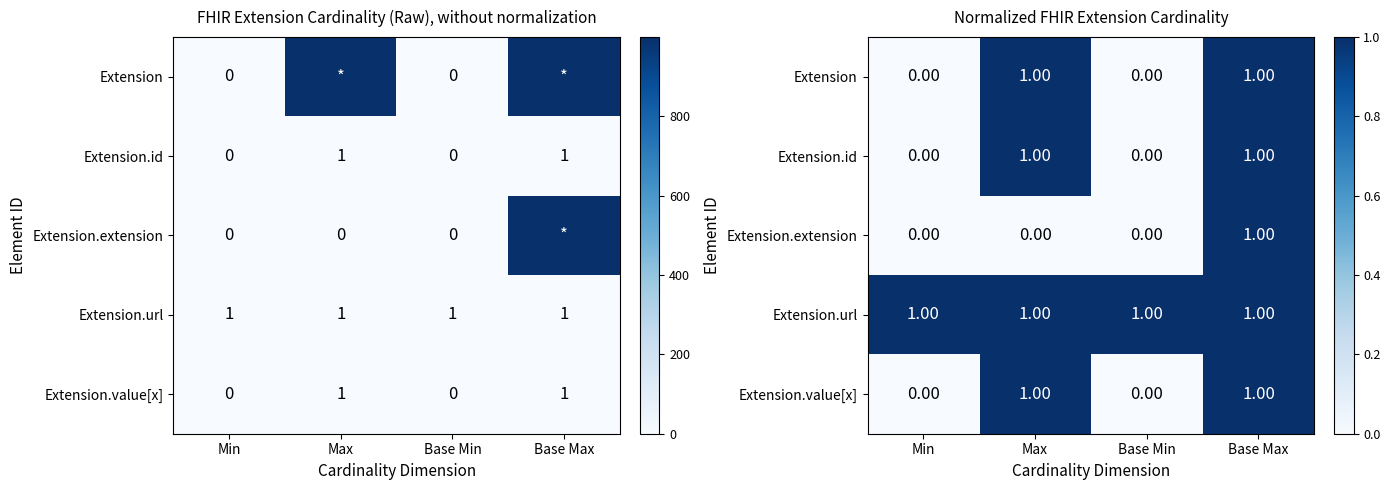

At how many categories does at least one series exceed 0?

4